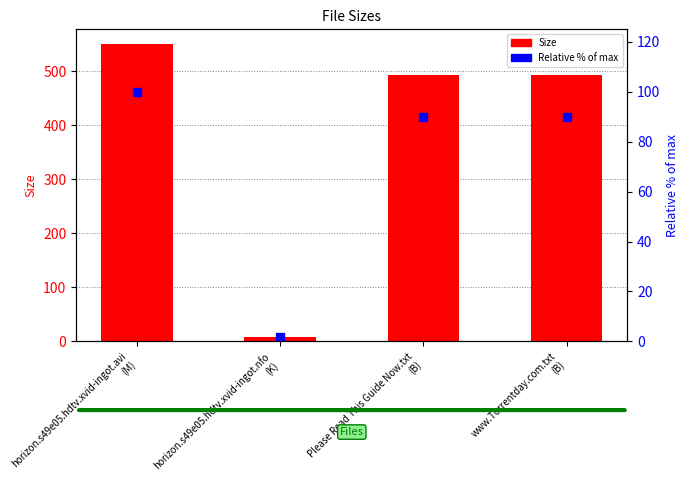

List the labels in order of Size value, smallest first.

horizon.s49e05.hdtv.xvid-ingot.nfo
(K), Please Read This Guide Now.txt
(B), www.Torrentday.com.txt
(B), horizon.s49e05.hdtv.xvid-ingot.avi
(M)